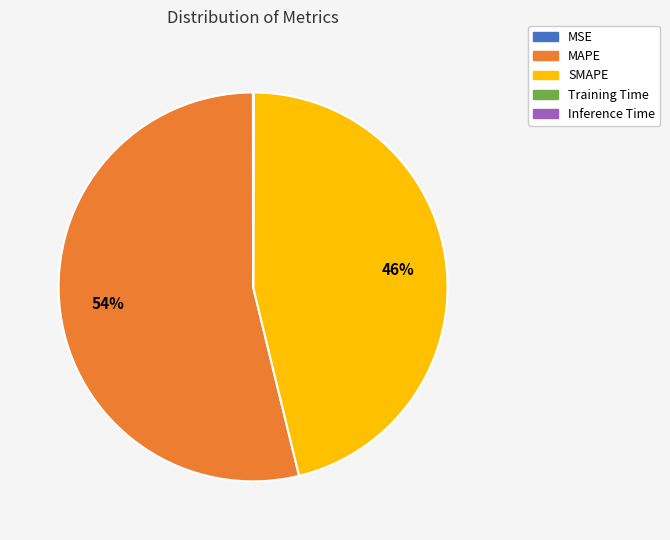

To the nearest percent, what portion does SMAPE represent?

46%